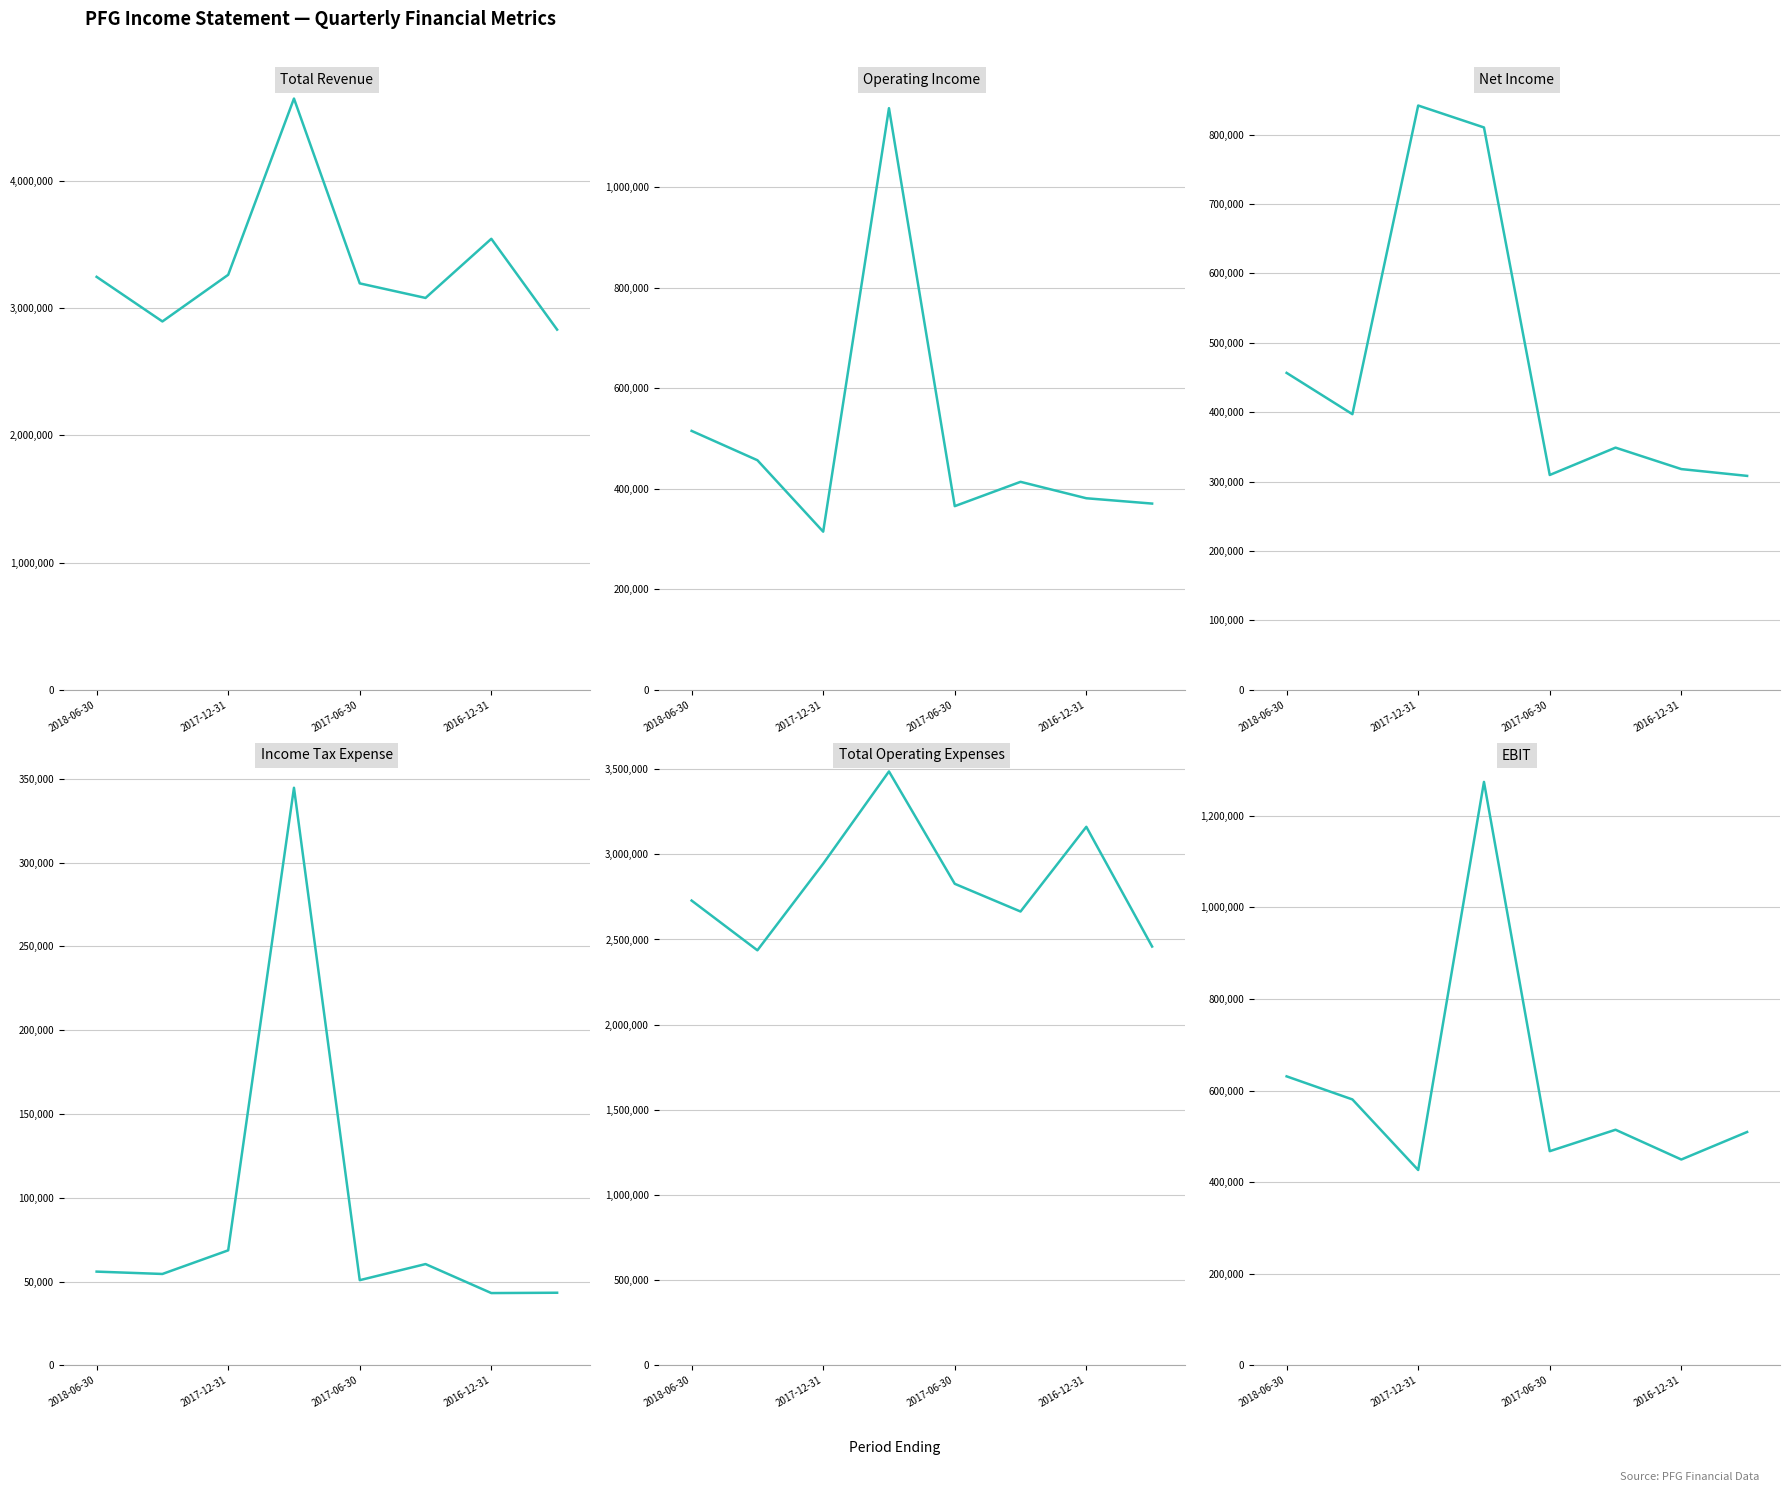

True or false: Income Tax Expense and Total Operating Expenses intersect in this chart.

False